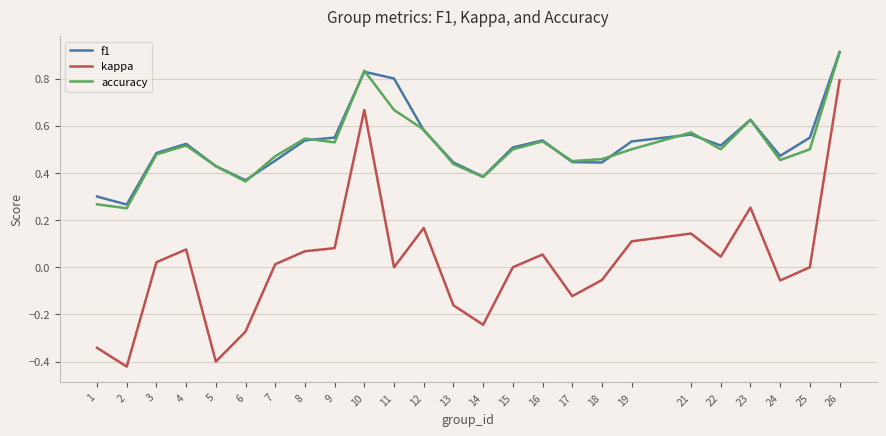

True or false: kappa has a value of 0.3 at 10.

False